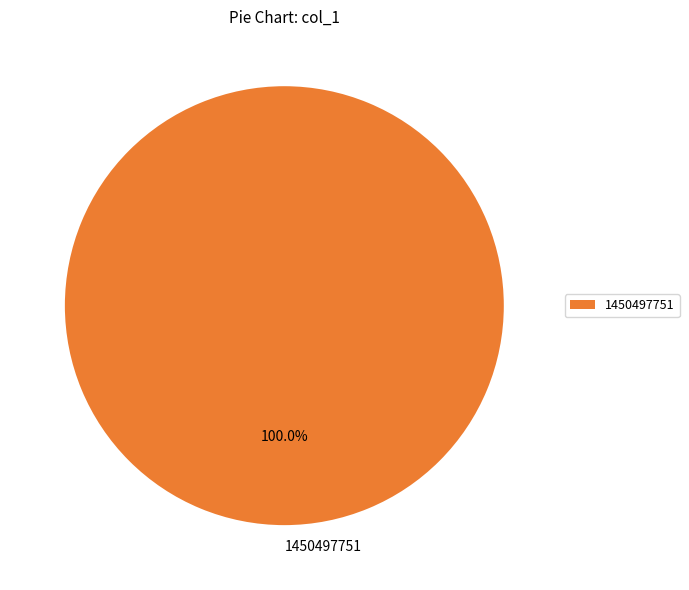

Is 1450497751 the majority of the pie?

Yes